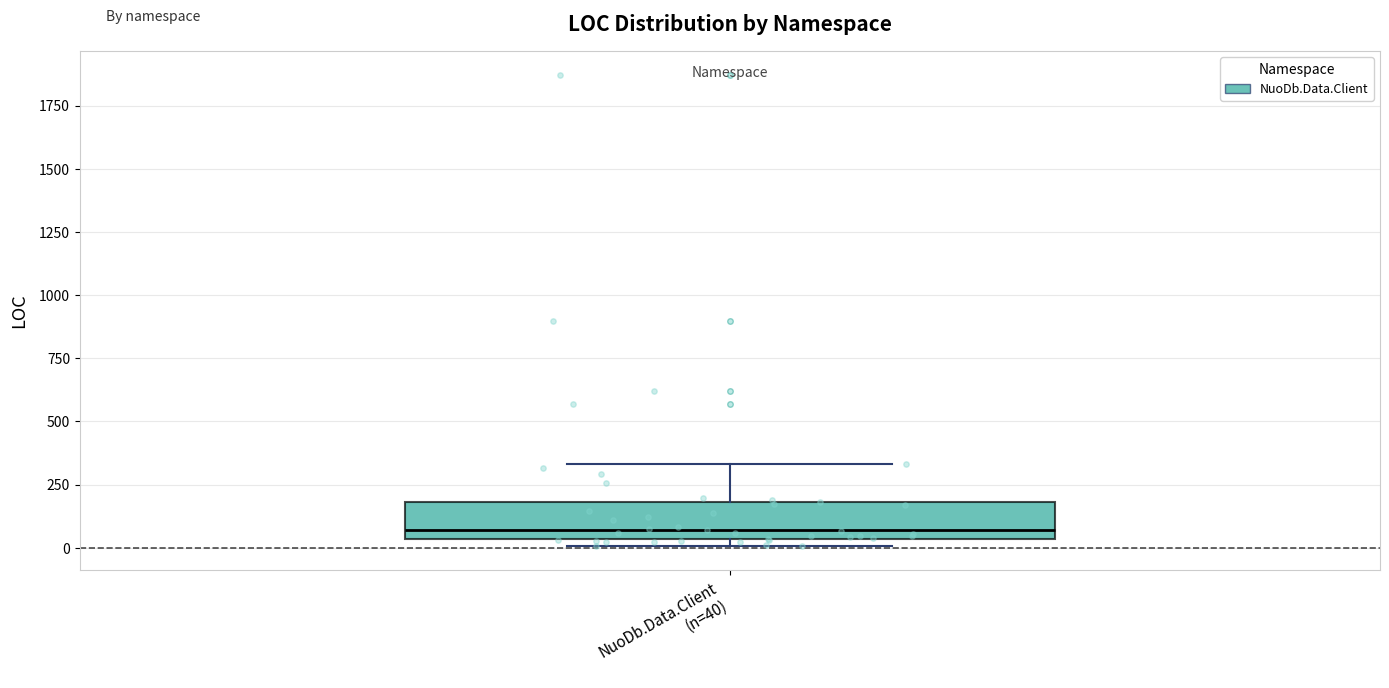

Read this box plot against the y-axis: the position of the median line, the range covered by the box, and the ends of both whiskers. The values are not printed on the chart, so give them approximately, as read against the axis.

median 50 (just above the box's lower edge), box 50 to 200, whiskers 0 to 350